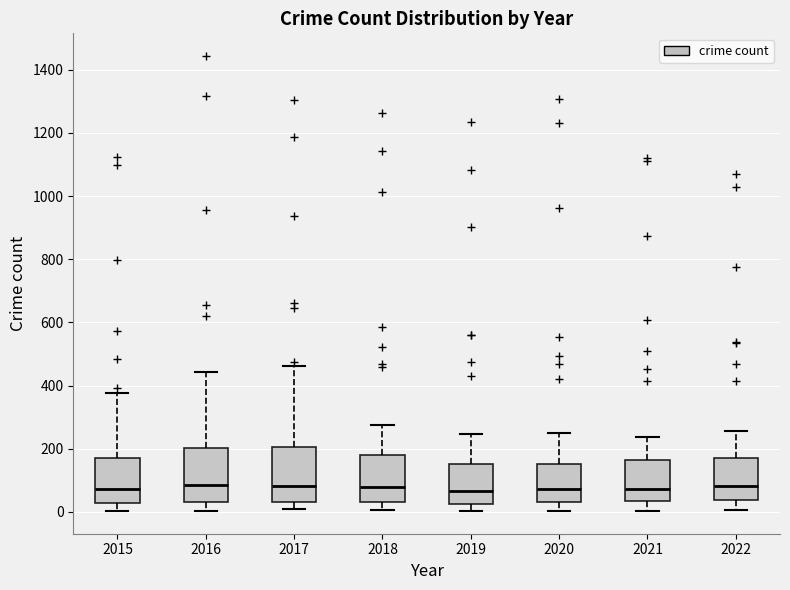

Reading left to right, read every box against the y-axis: the position of its median line, the range the box covers, and the ends of its whiskers. The values are not printed on the chart, so give them approximately, as read against the axis.

2015: median 80, box 20 to 160, whiskers 0 to 380
2016: median 80, box 40 to 200, whiskers 0 to 440
2017: median 80, box 40 to 200, whiskers 0 to 460
2018: median 80, box 40 to 180, whiskers 0 to 280
2019: median 60, box 20 to 160, whiskers 0 to 240
2020: median 80, box 40 to 160, whiskers 0 to 260
2021: median 80, box 40 to 160, whiskers 0 to 240
2022: median 80, box 40 to 180, whiskers 0 to 260